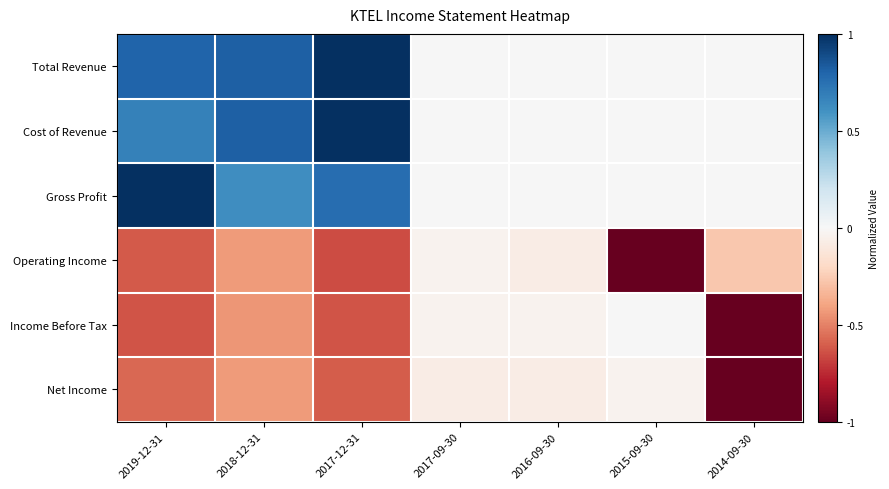

What is the maximum value shown in the chart?

1.0